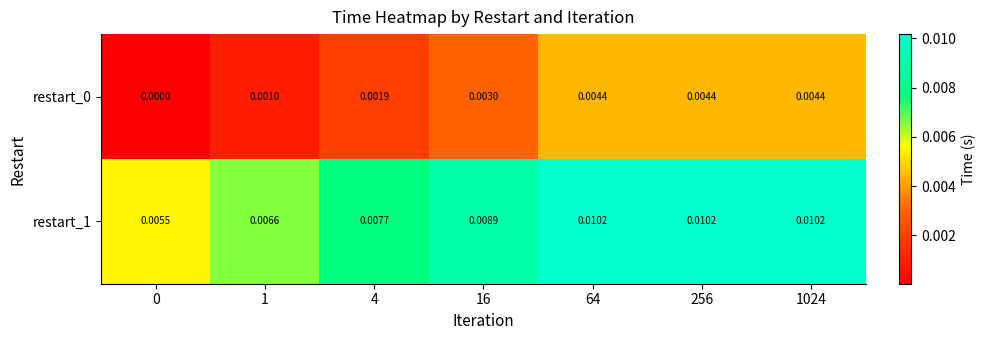

How many series are shown in this chart?

2